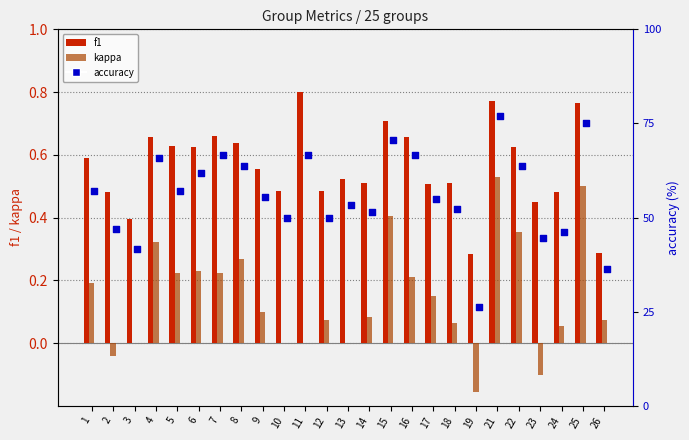

What is the total value across all series at 3?

42.1